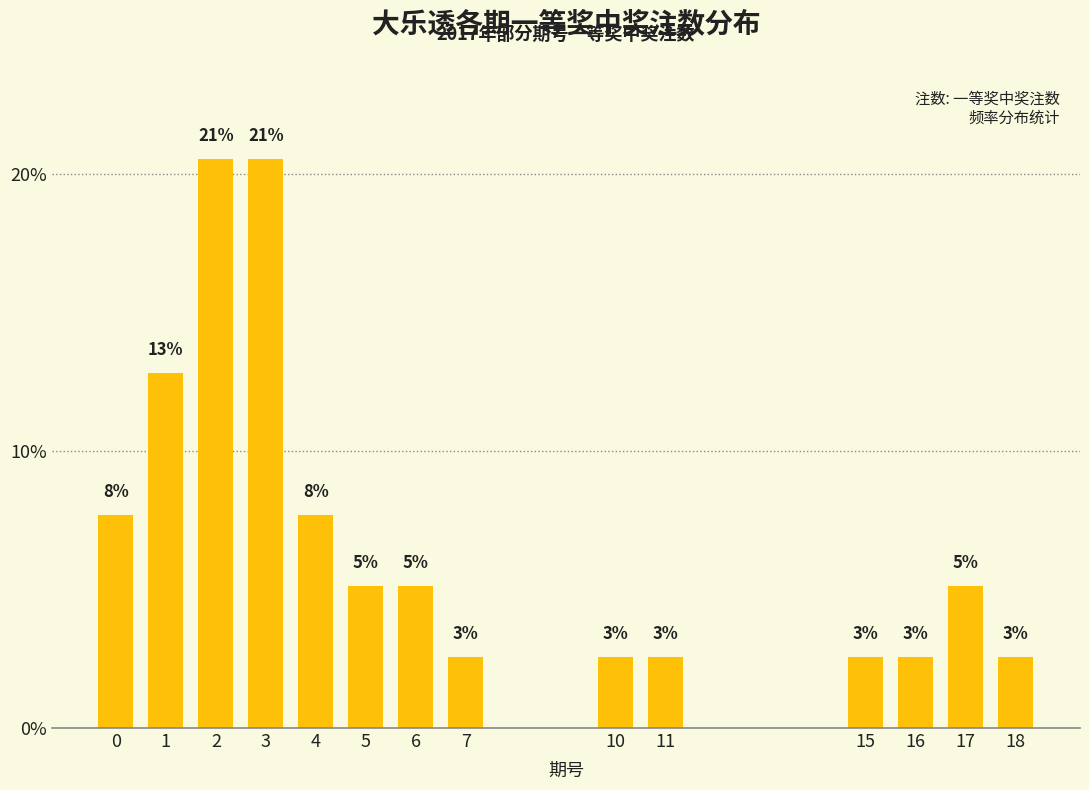

Which has a higher value, 15 or 7?

15